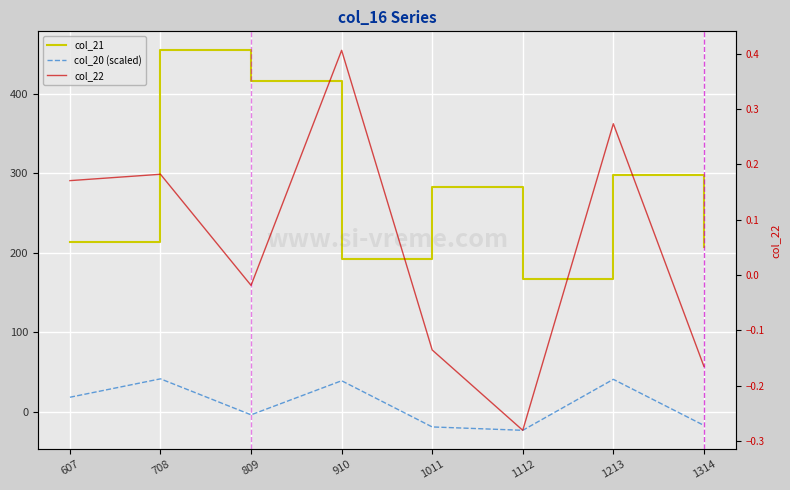

Which has a higher value, 1314 or 1213?

1213